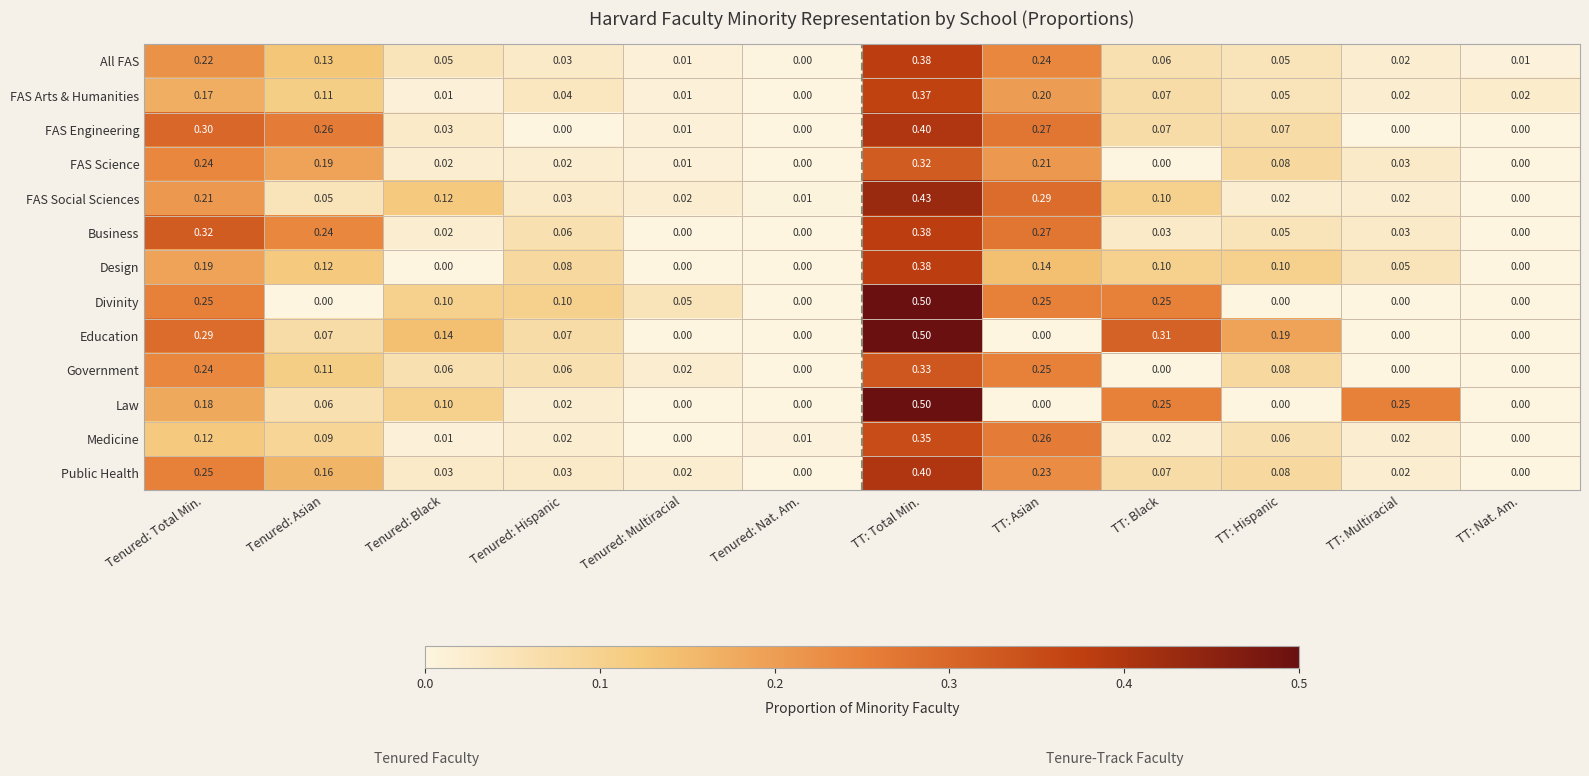

Which category has the highest value in the Divinity series?

TT: Total Min.